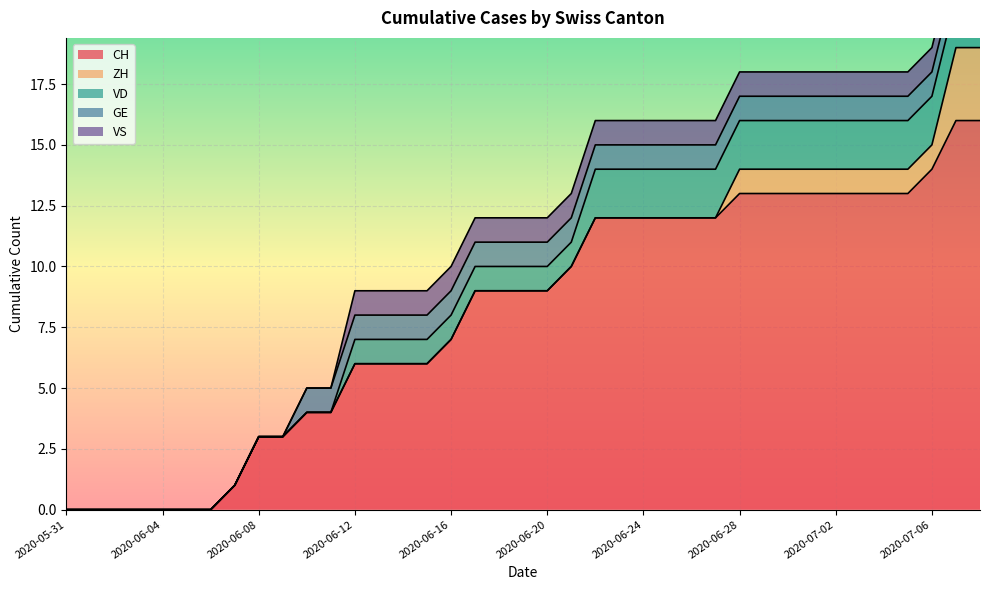

What is the total value across all series at 2020-06-25?

16